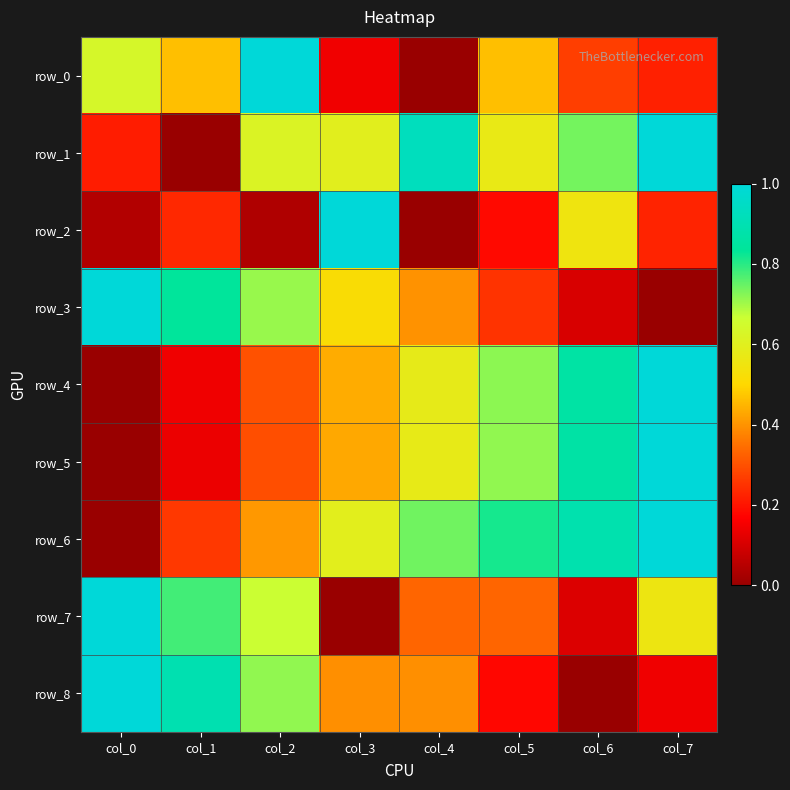

What is the difference between the second highest and minimum values in the row_2 series?

0.6